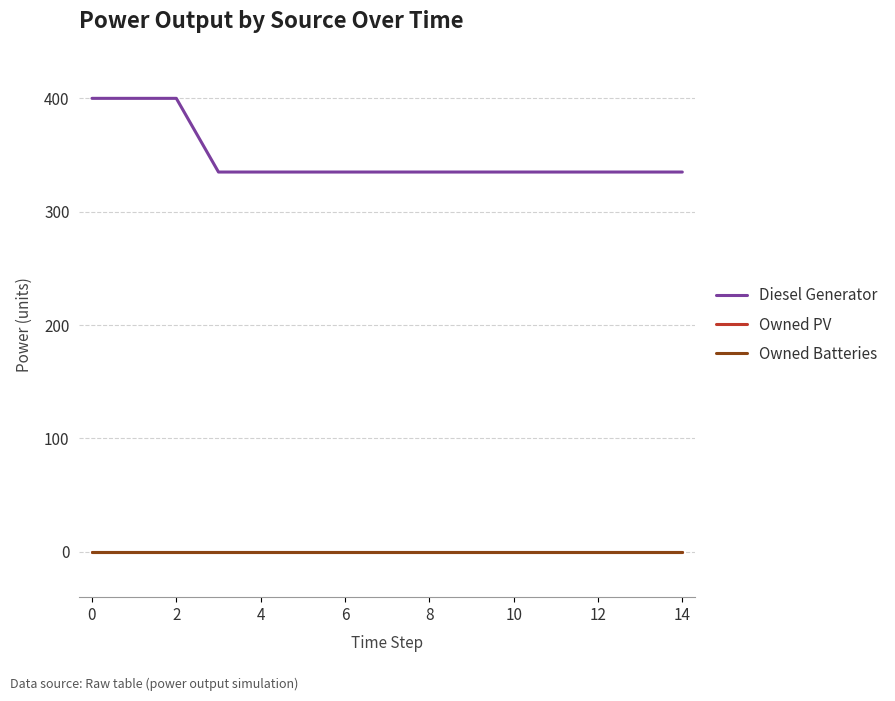

Where is Diesel Generator nearest to the value 367?

4